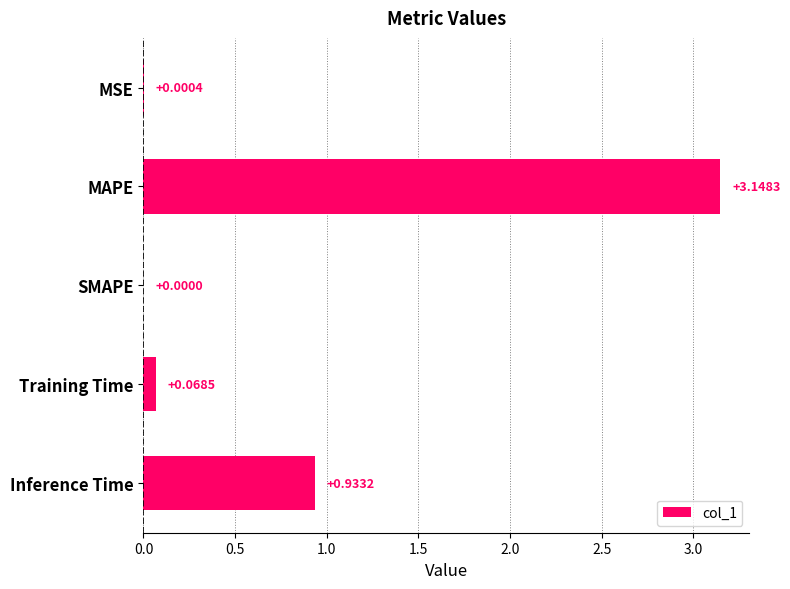

What is the sum of all values?

4.2